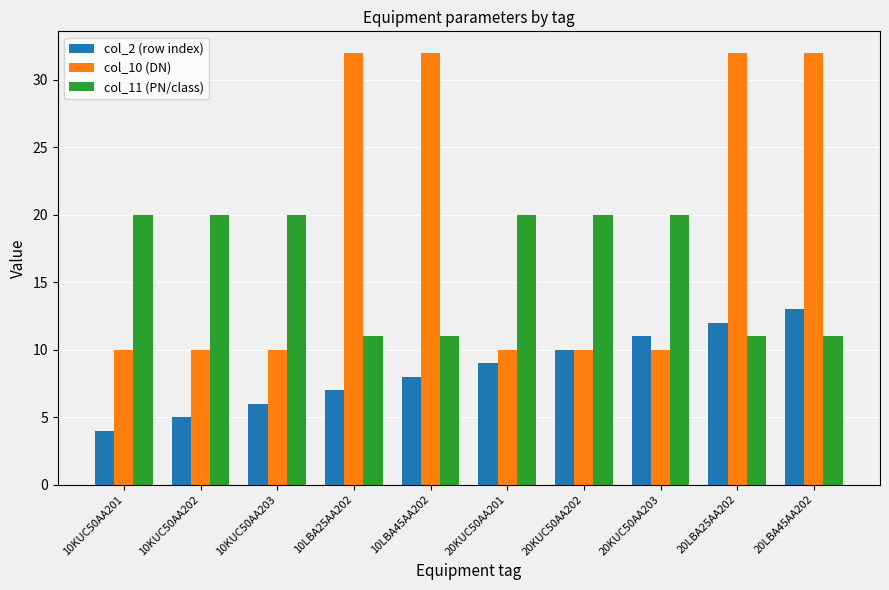

How many distinct data groups are displayed?

3